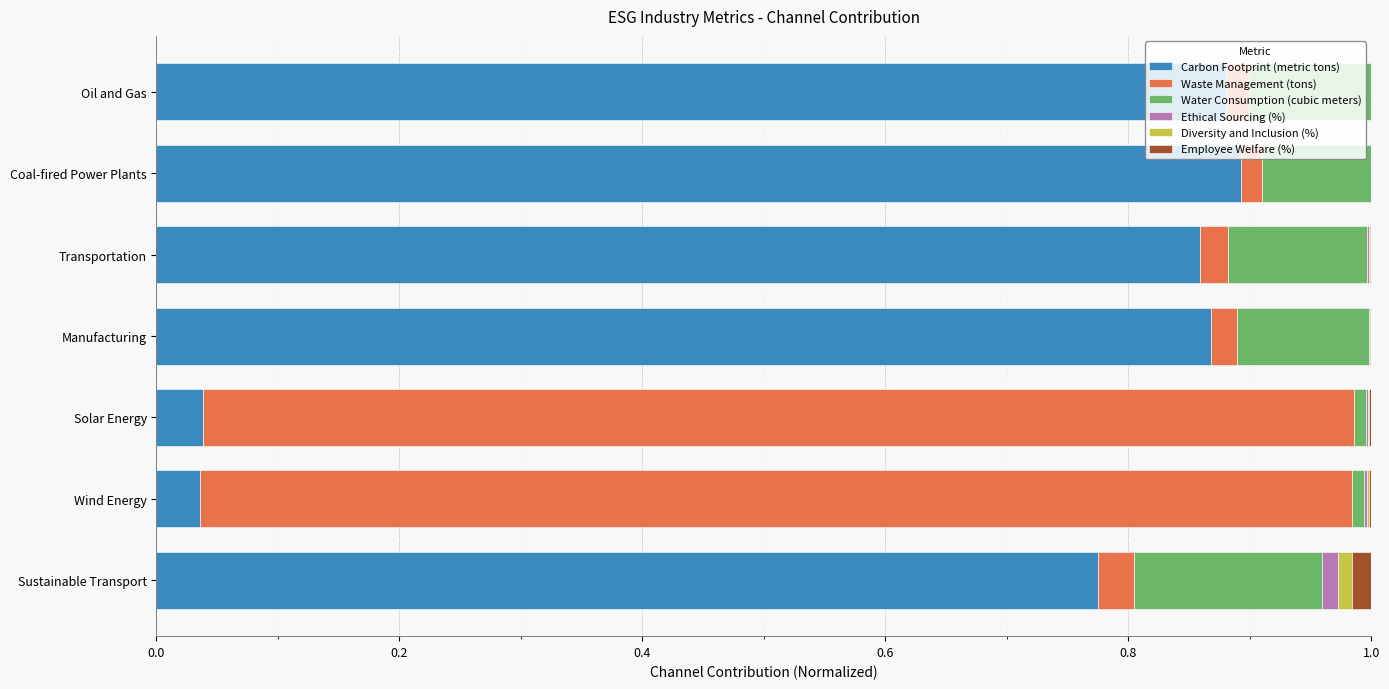

Is it true that Carbon Footprint (metric tons) equals 1.5 at Transportation?

False